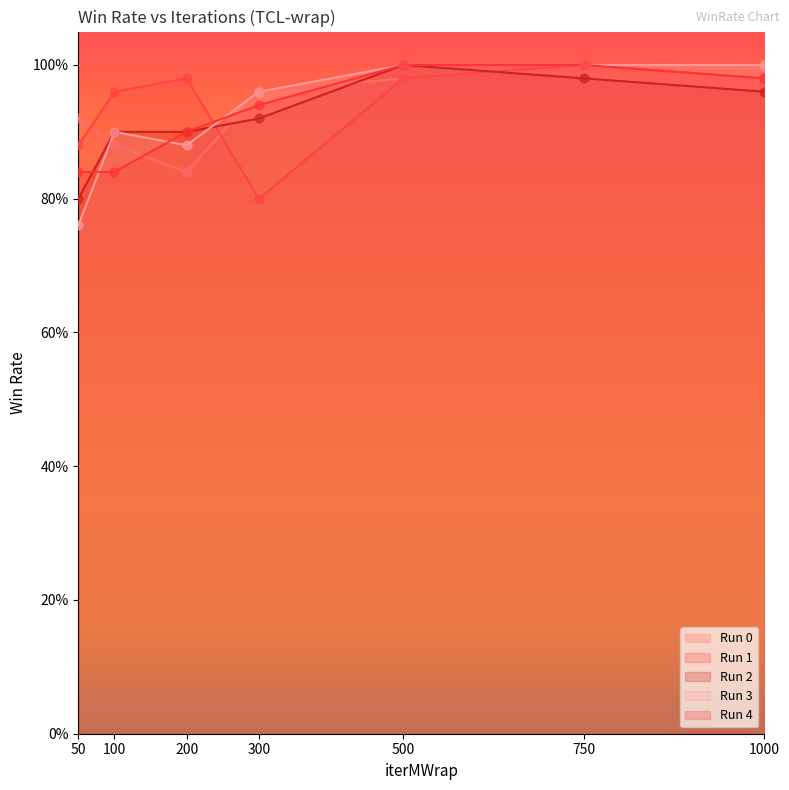

Which series contains the highest Y value?

Run 0